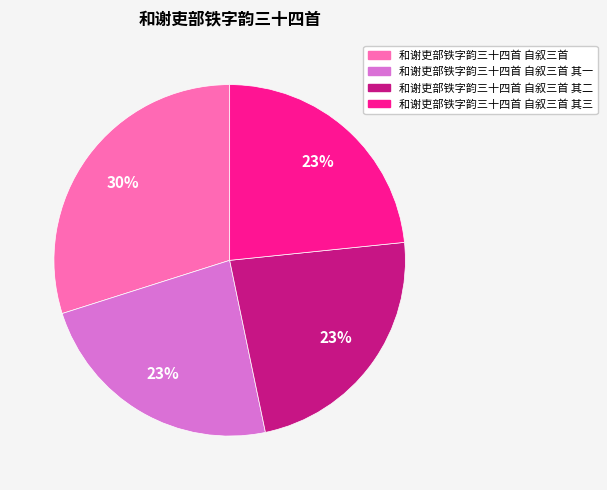

To the nearest percent, what is the difference between the largest and smallest slice percentages?

7%